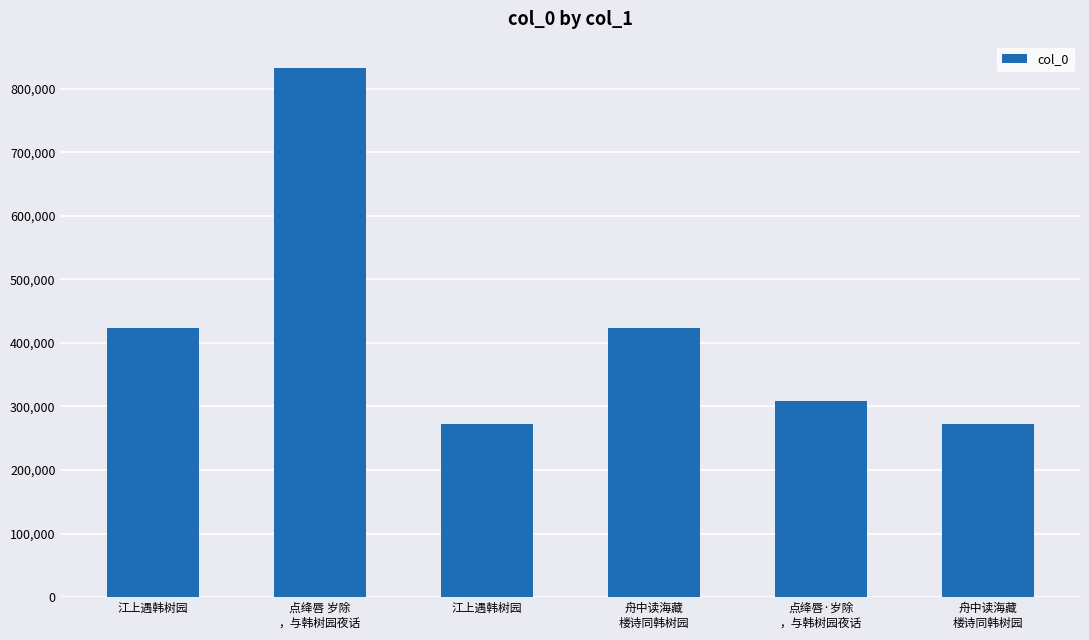

Rank the categories by value from lowest to highest.

江上遇韩树园, 舟中读海藏
楼诗同韩树园, 点绛唇·岁除
，与韩树园夜话, 舟中读海藏
楼诗同韩树园, 江上遇韩树园, 点绛唇 岁除
，与韩树园夜话